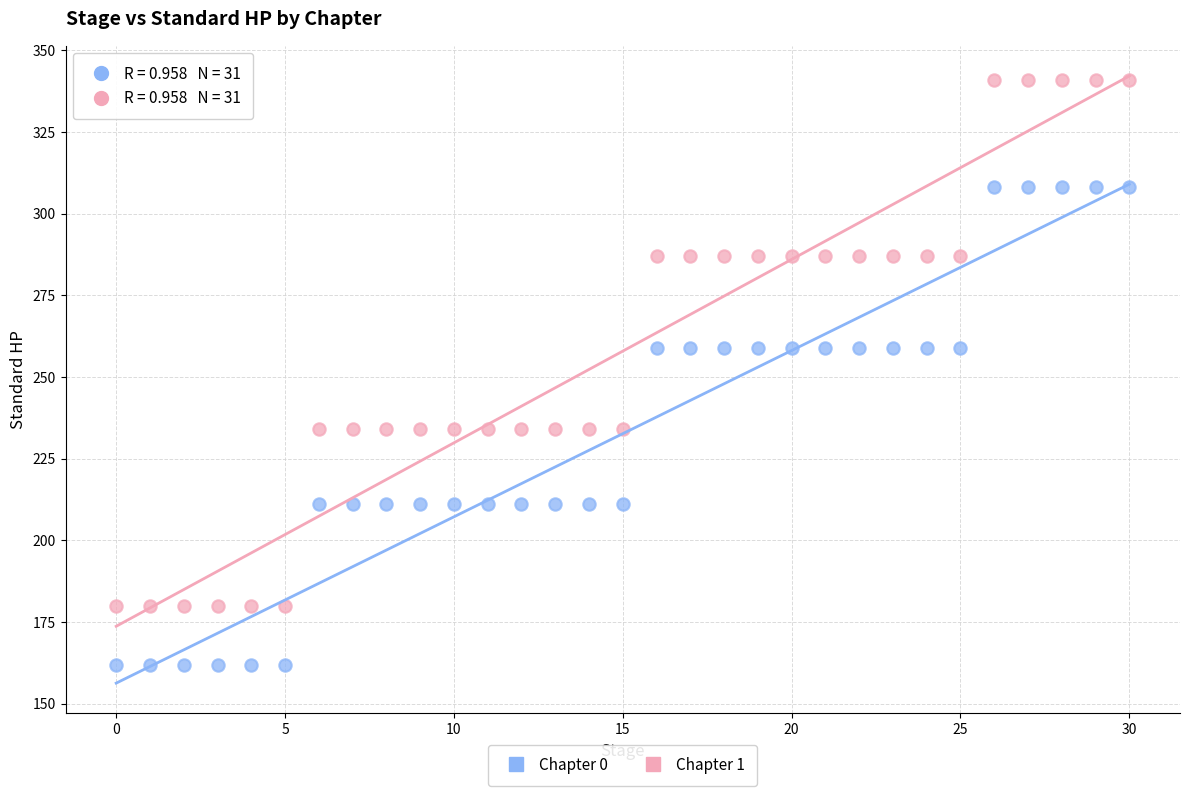

Across all data points, what is the range of Y values (max minus min)?

179